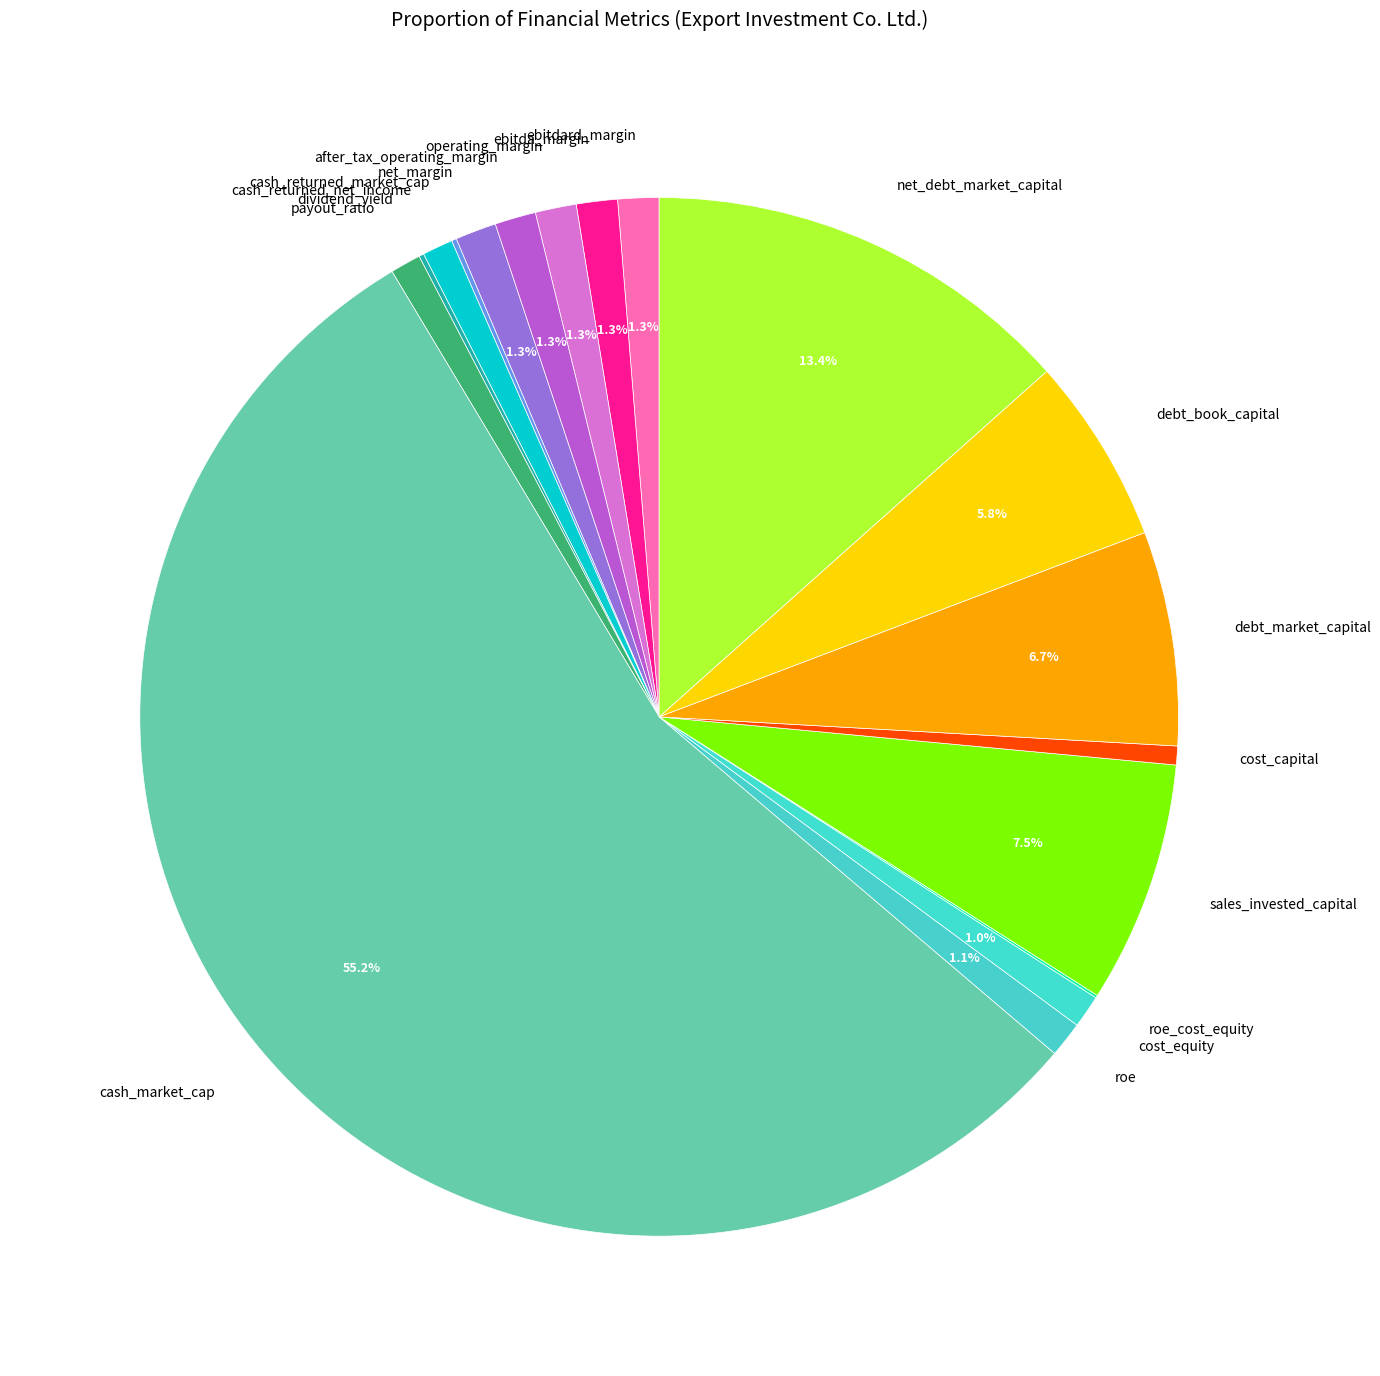

Which slice is the largest?

cash_market_cap